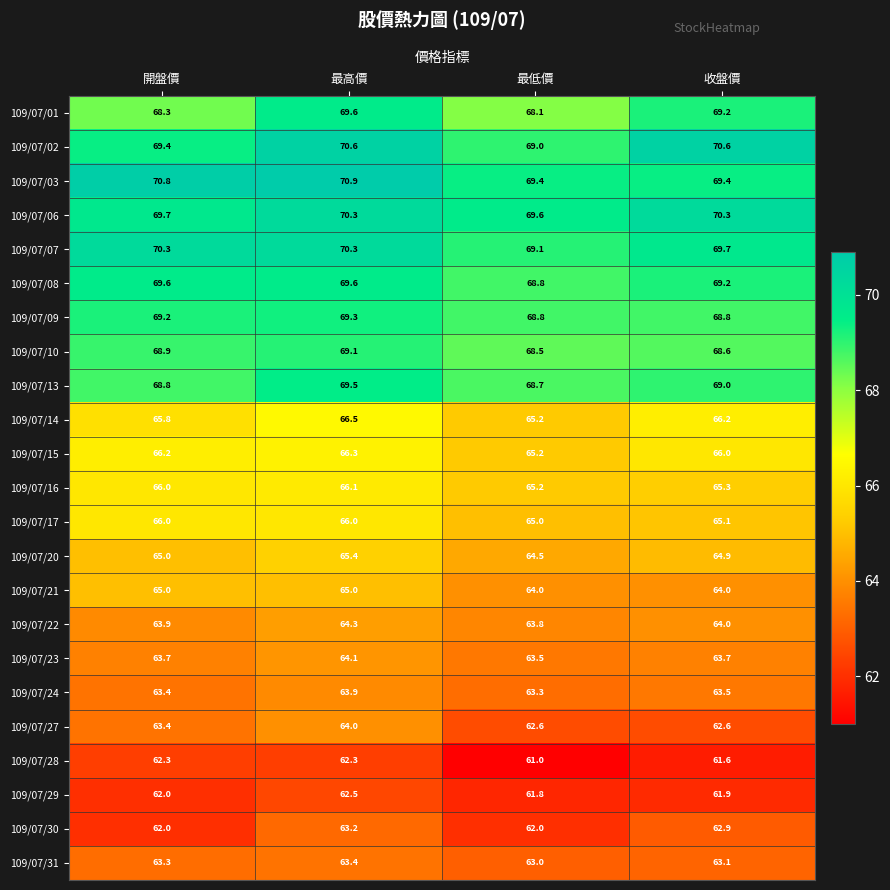

What is the average value of the 109/07/01 series?

68.8